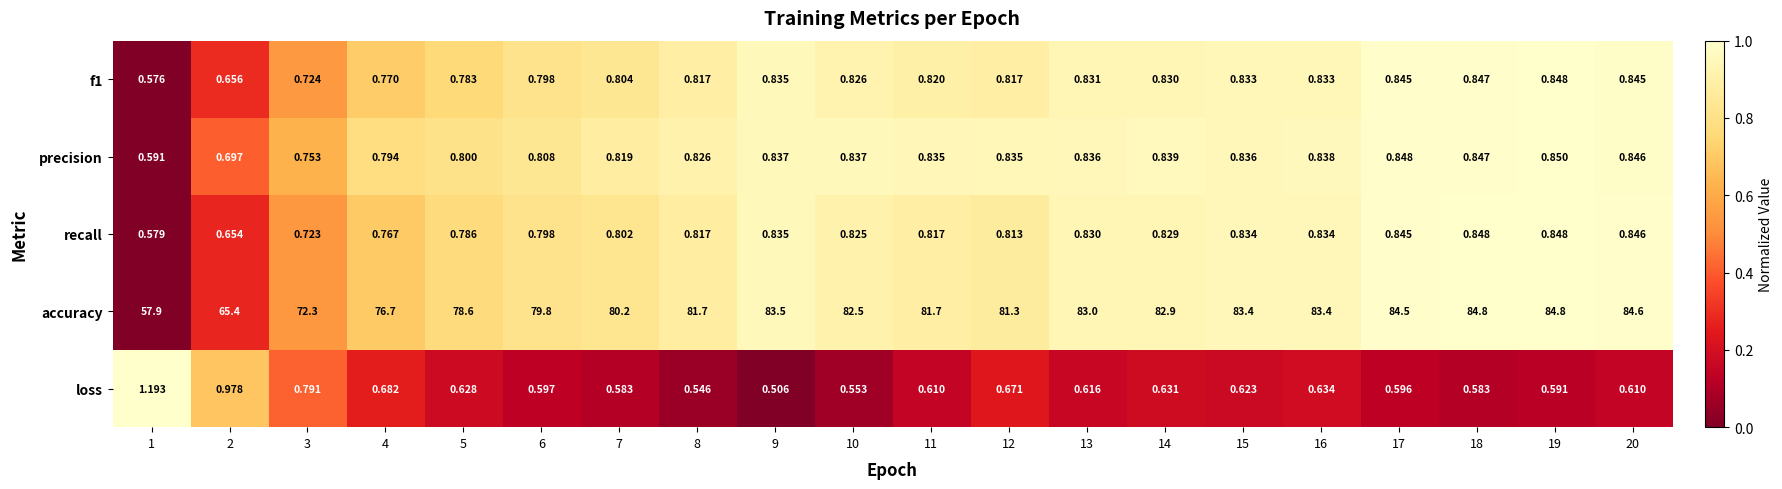

Which series has the largest total across all categories?

accuracy